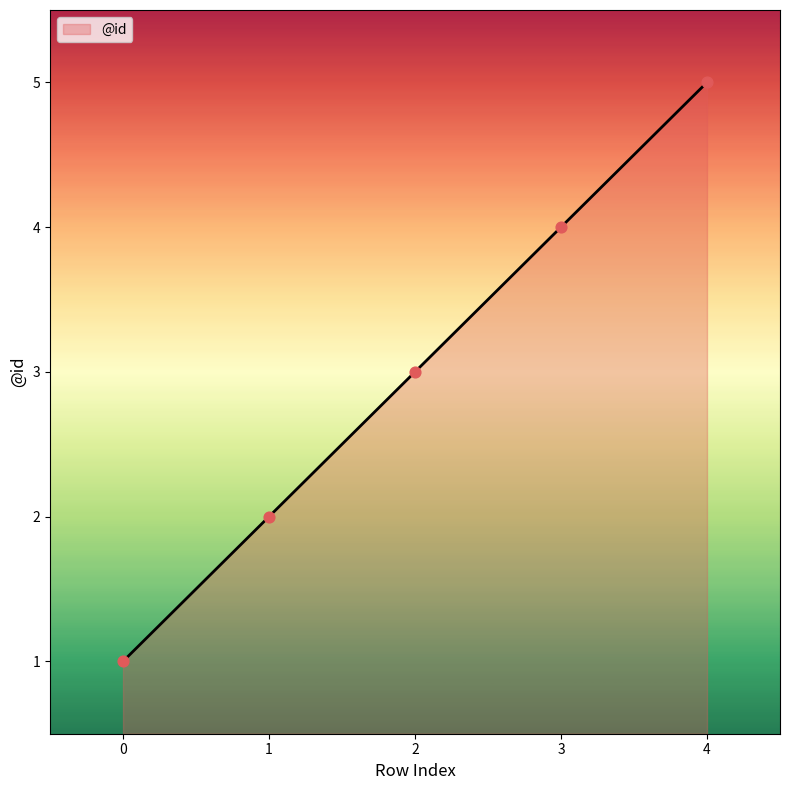

Between 0 and 3, which is larger?

3